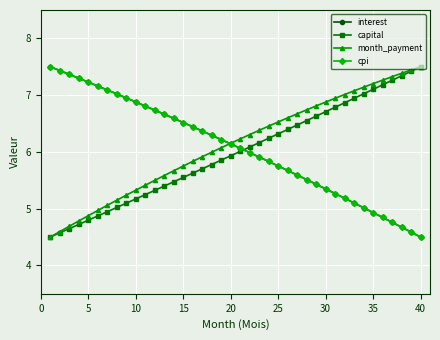

What is the smallest value displayed?

4.5